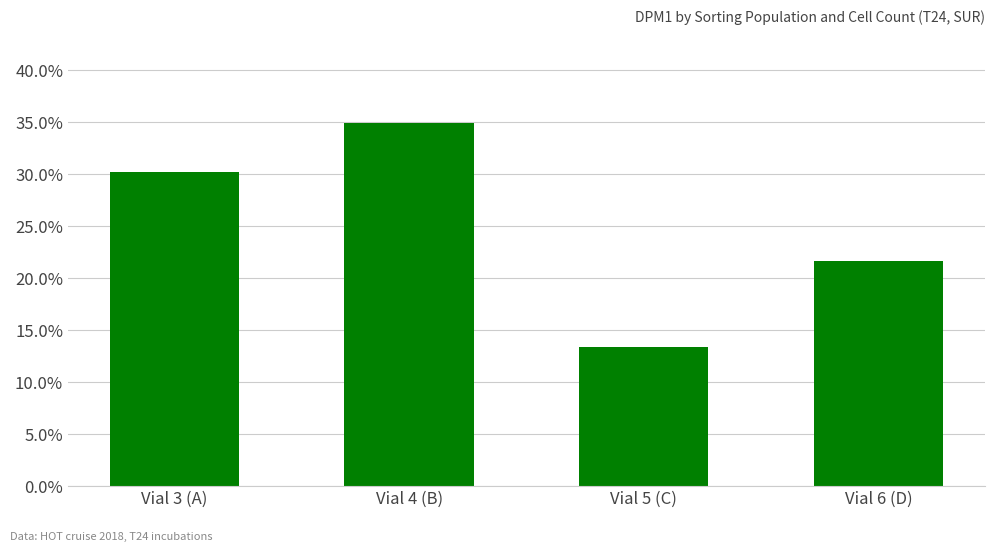

Which has a higher value, Vial 5 (C) or Vial 6 (D)?

Vial 6 (D)